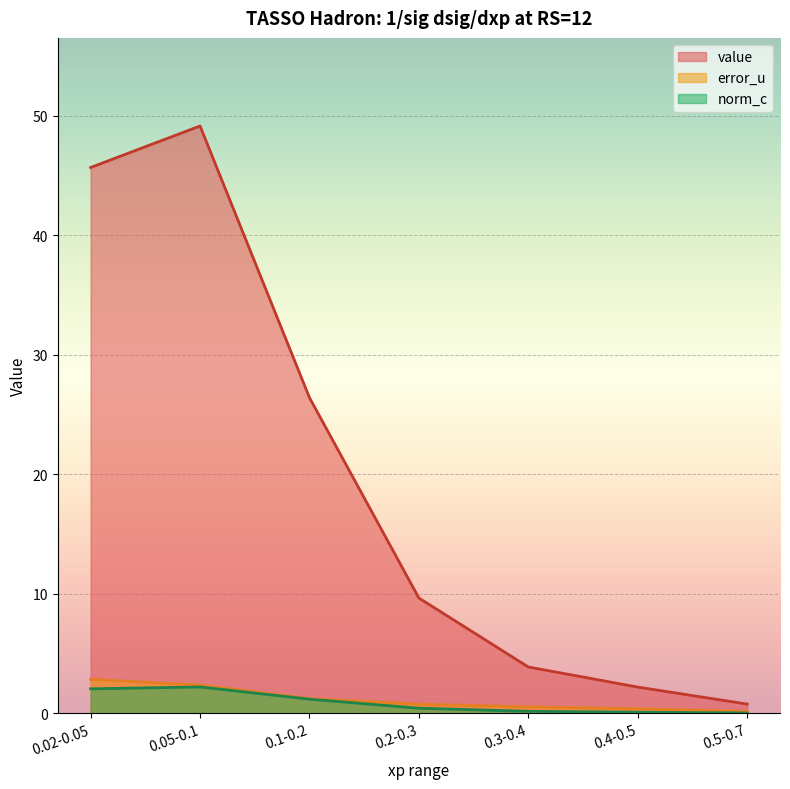

What position from the left is 0.02-0.05?

1